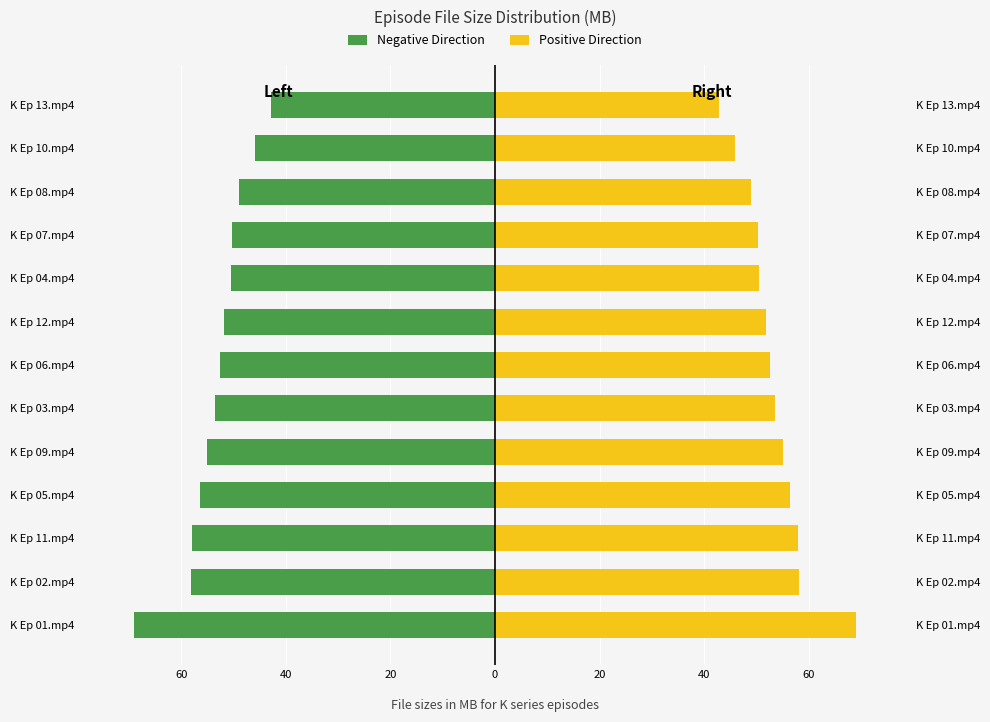

Which series has the largest total across all categories?

Right Side